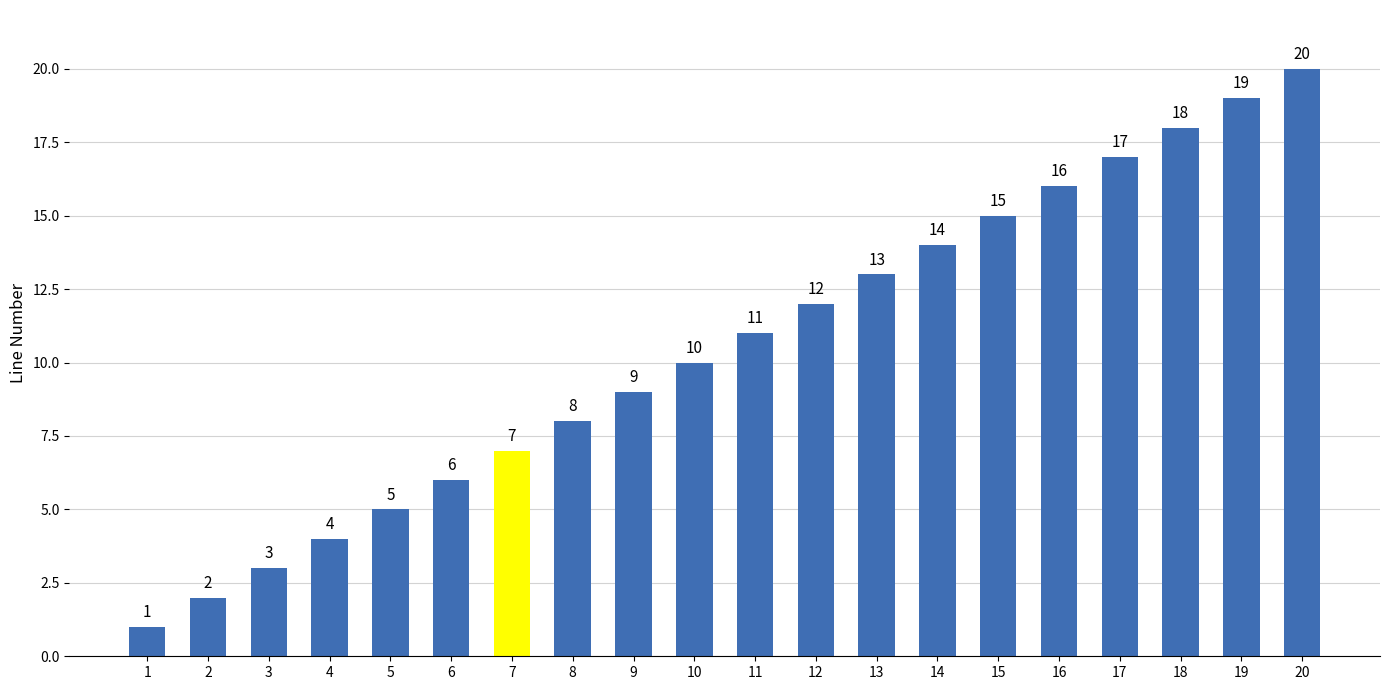

List the labels in order of value, largest first.

20, 19, 18, 17, 16, 15, 14, 13, 12, 11, 10, 9, 8, 7, 6, 5, 4, 3, 2, 1